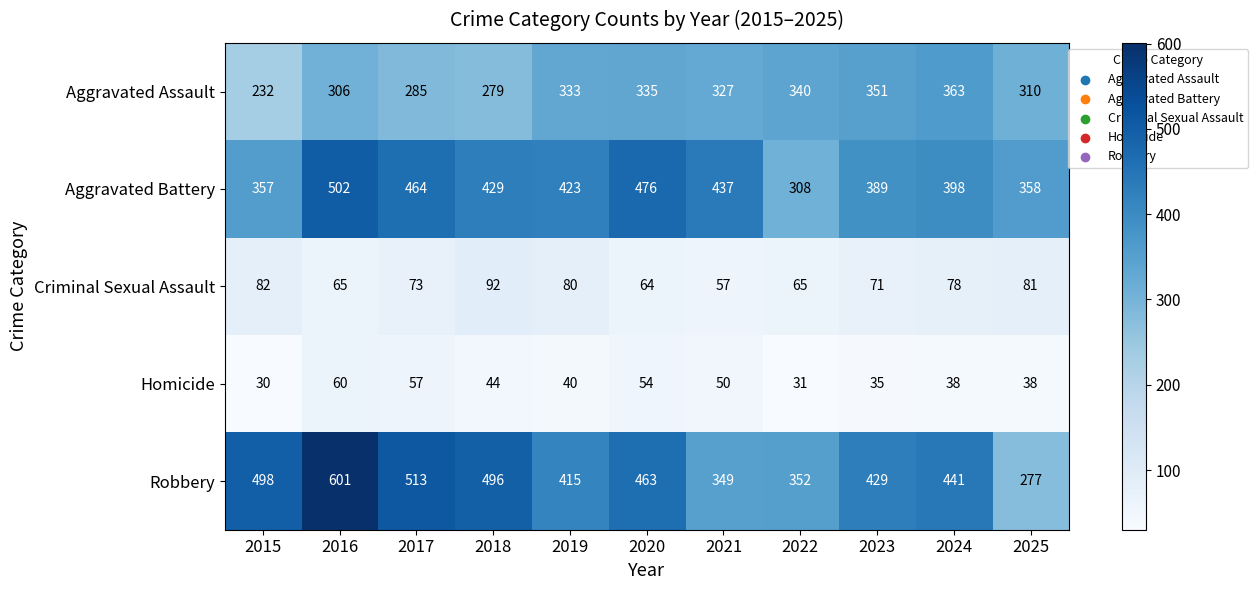

Where is Robbery nearest to the value 439?

2024